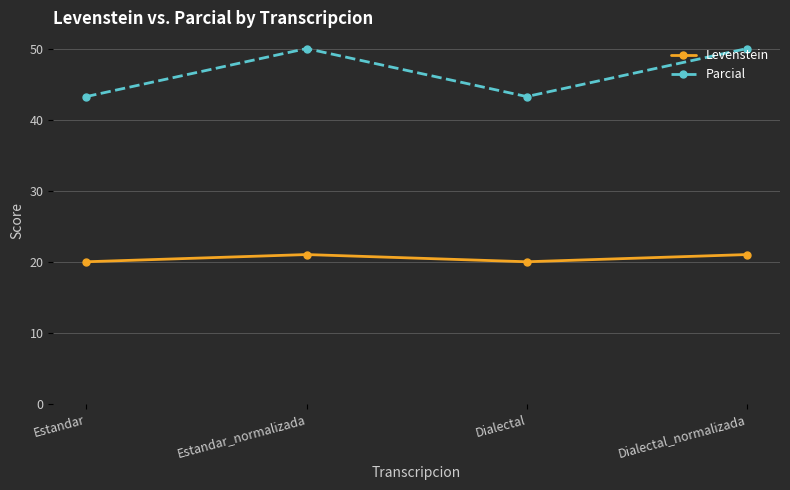

What is the difference between the maximum and minimum values in the Parcial series?

6.8